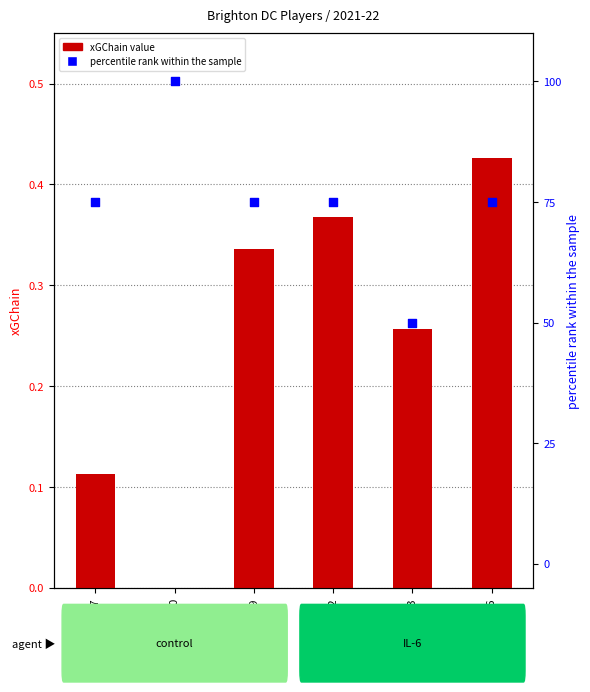

Which series reaches the minimum Y coordinate?

xGChain value